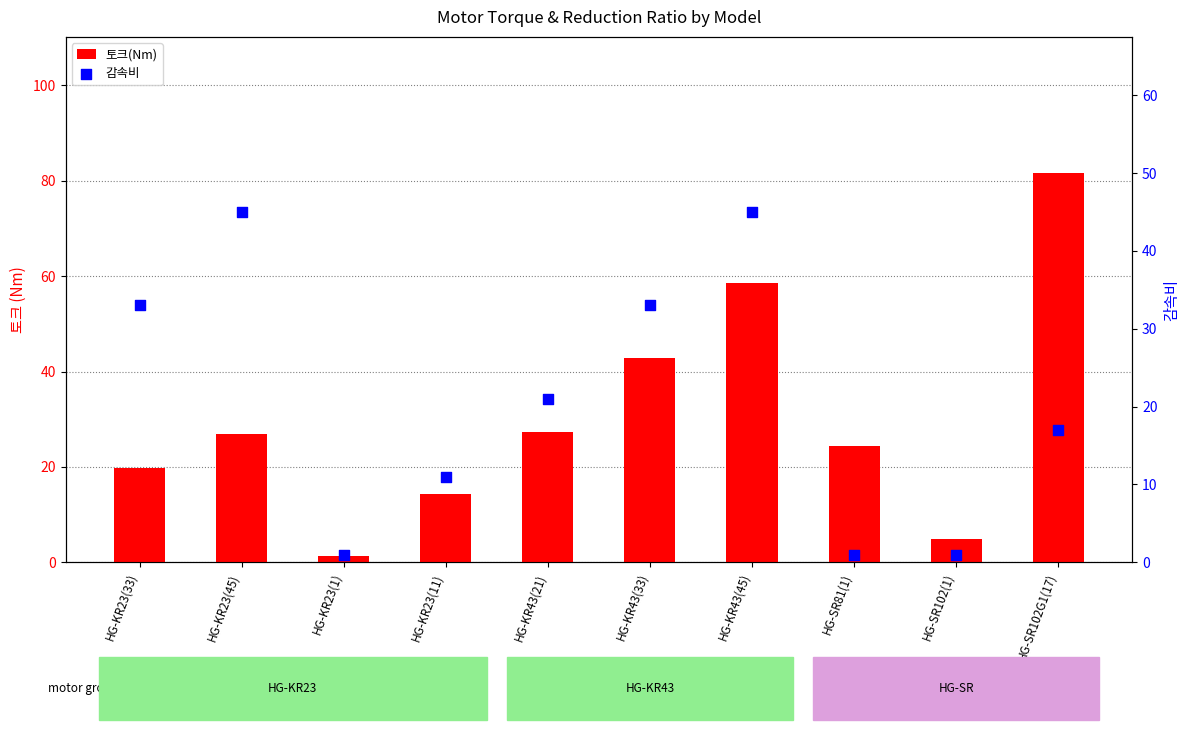

What are all the series names shown in the legend?

토크(Nm), 감속비